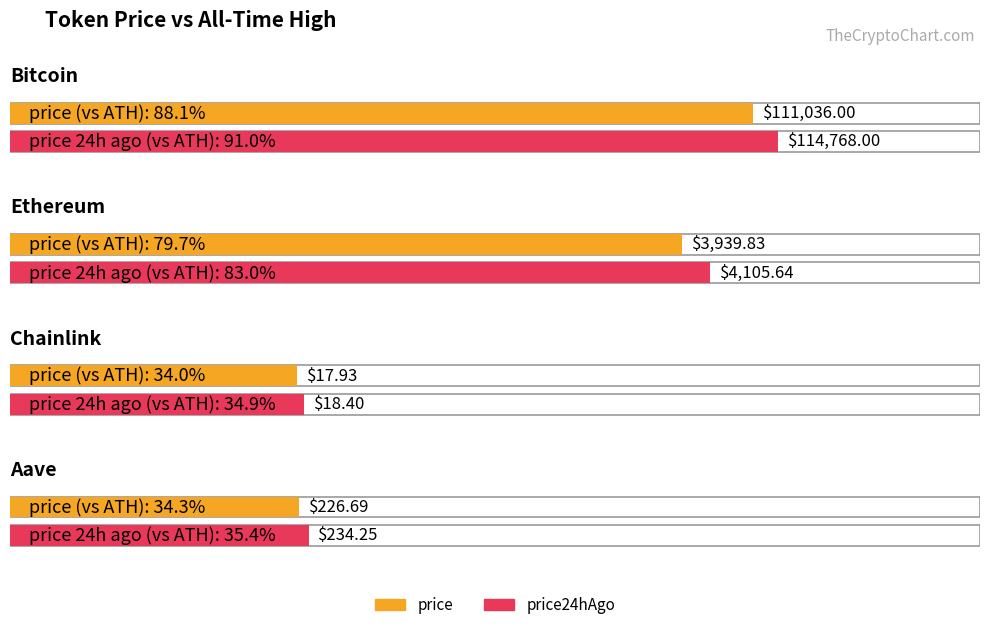

Are the bars horizontal?

Yes